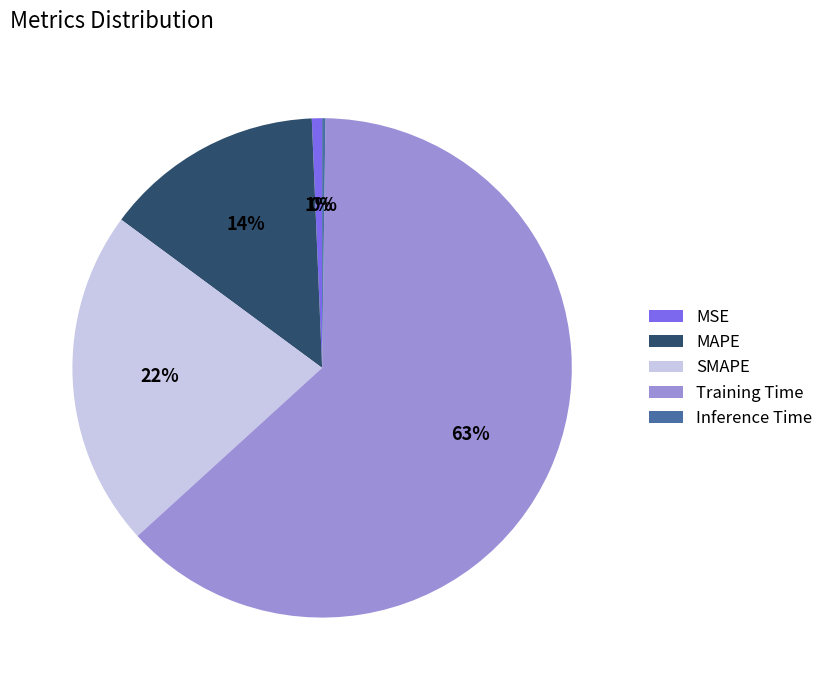

Which slice is the largest?

Training Time